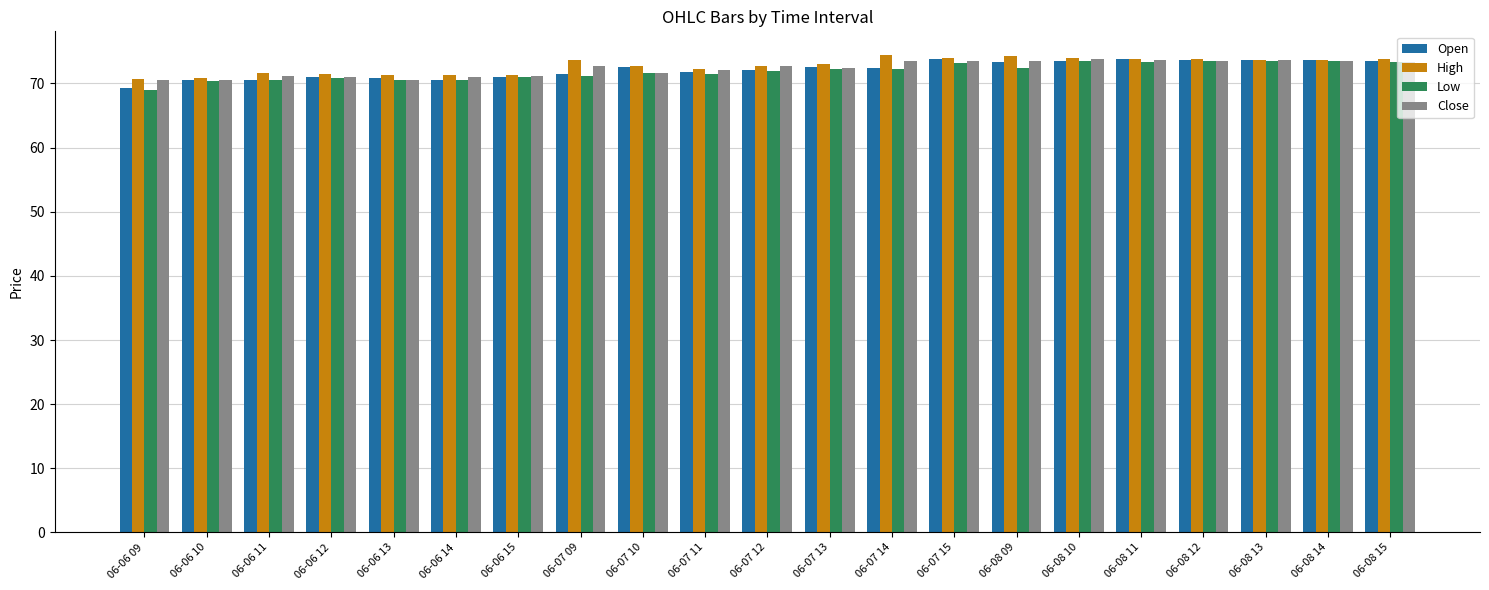

Is it true that High equals 132.1 at 06-07 15?

False